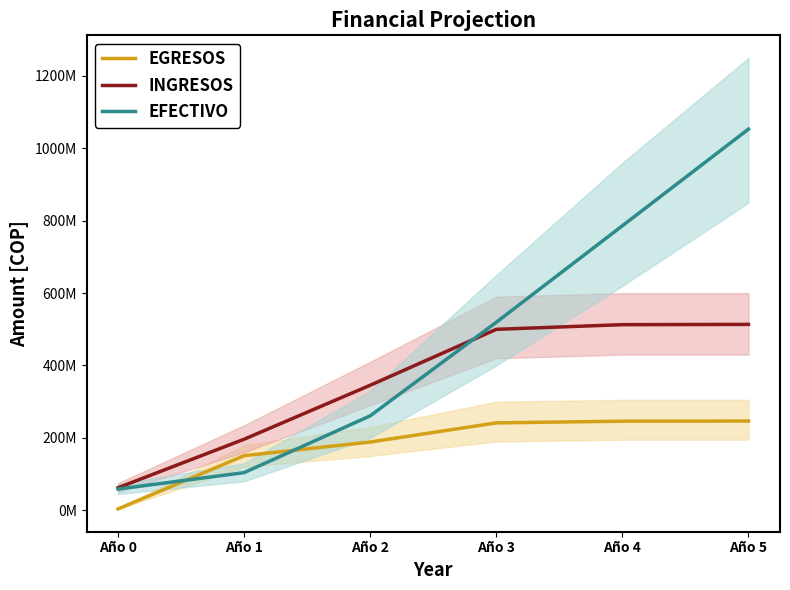

At which label is EFECTIVO closest to 555862999?

Año 3